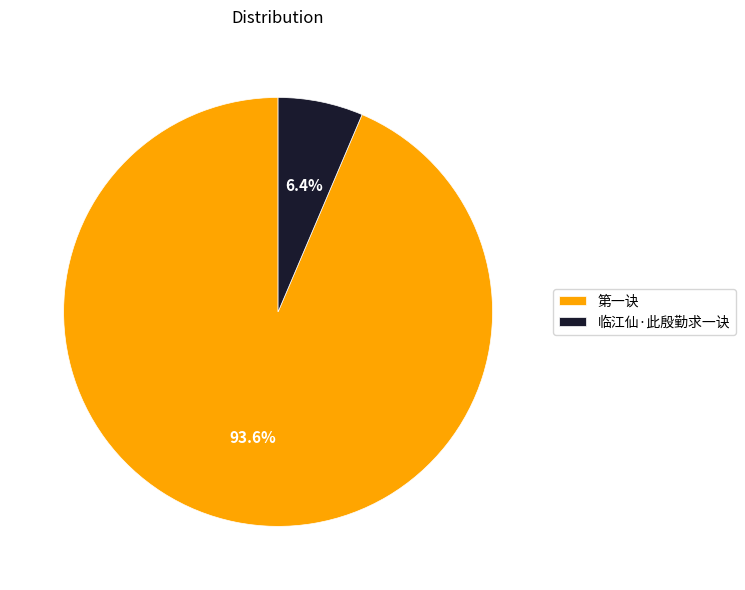

Is 第一诀 the majority of the pie?

Yes